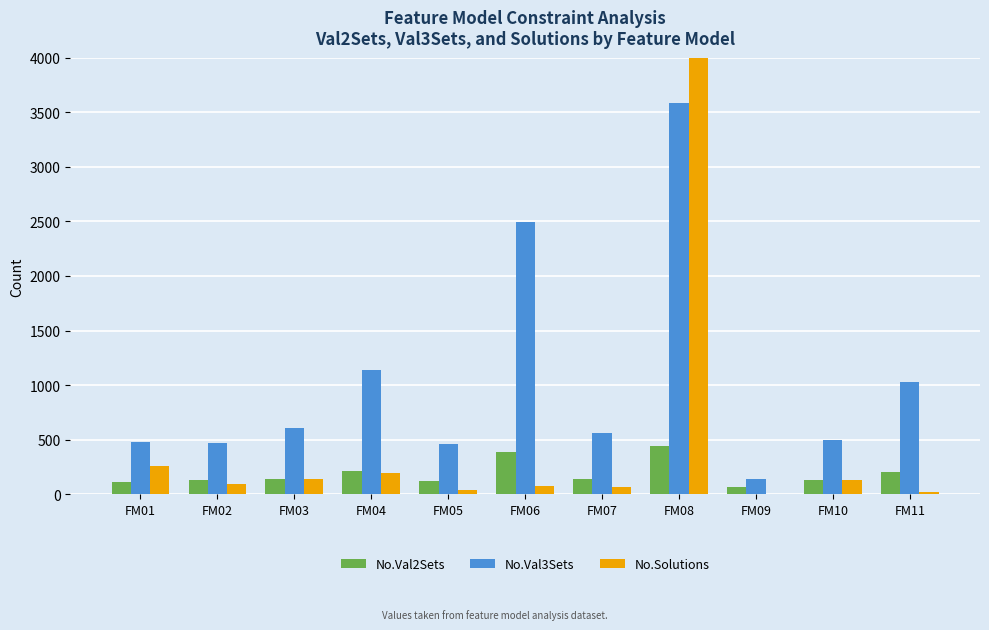

Reading right to left, extract all data points from this chart.

No.Val2Sets: FM11=208	FM10=127	FM09=66	FM08=440	FM07=136	FM06=387	FM05=119	FM04=209	FM03=139	FM02=127	FM01=114
No.Val3Sets: FM11=1029	FM10=499	FM09=144	FM08=3583	FM07=565	FM06=2491	FM05=463	FM04=1143	FM03=610	FM02=473	FM01=476
No.Solutions: FM11=24	FM10=129	FM09=6	FM08=5029	FM07=64	FM06=73	FM05=40	FM04=192	FM03=144	FM02=96	FM01=256